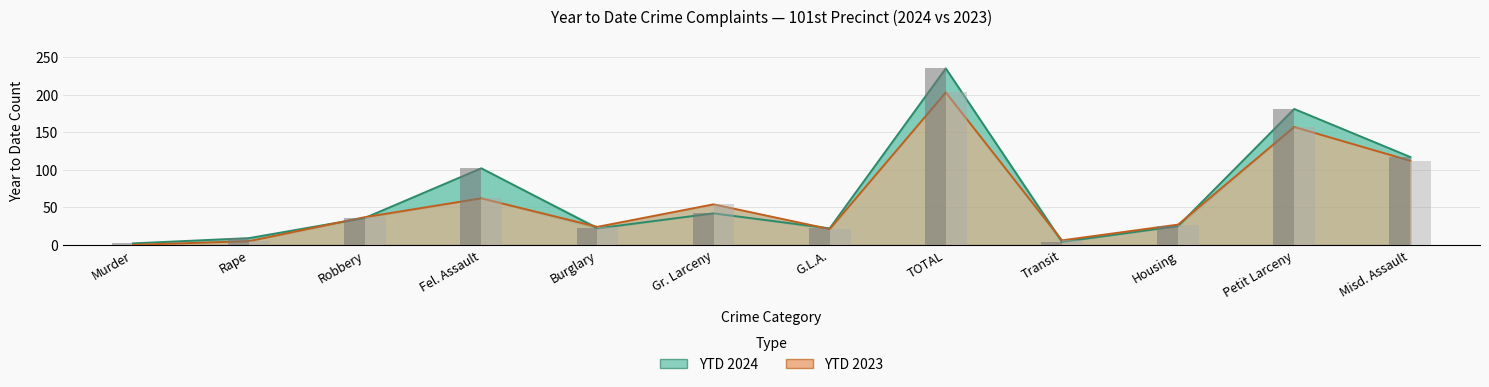

The YTD 2023 series shows 62 at Fel. Assault. True or false?

True